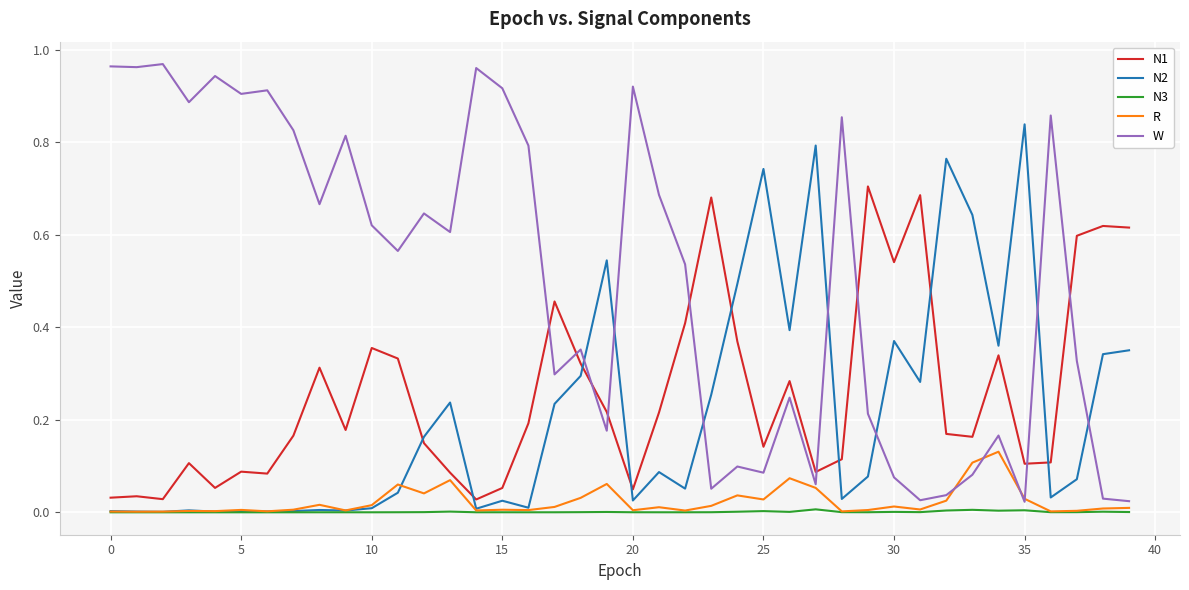

Which series has the largest range (max minus min)?

W